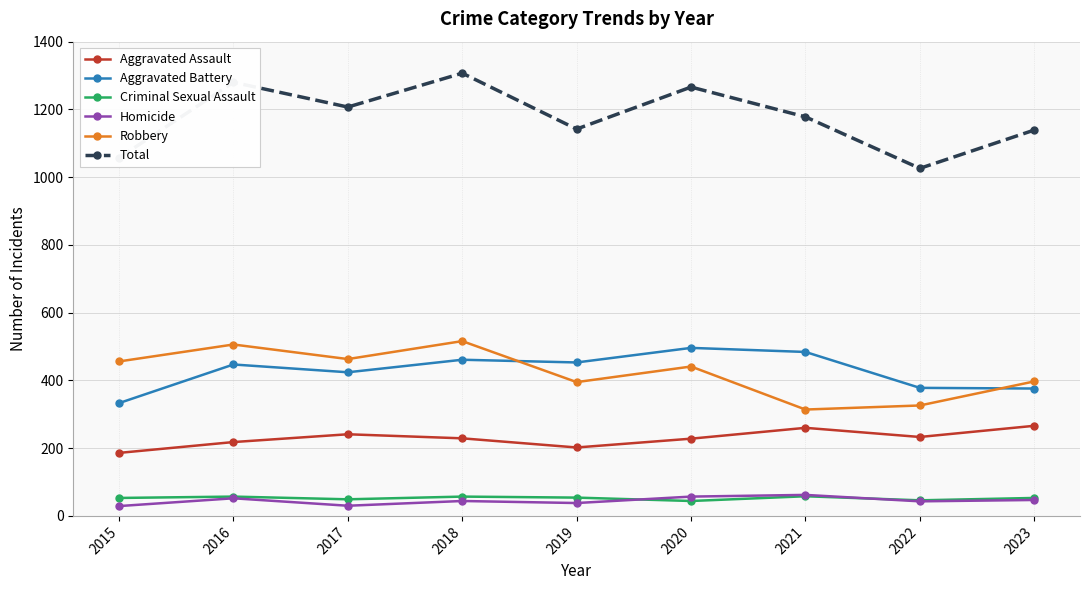

What is the spread (max minus min) of values at 2020?

1222